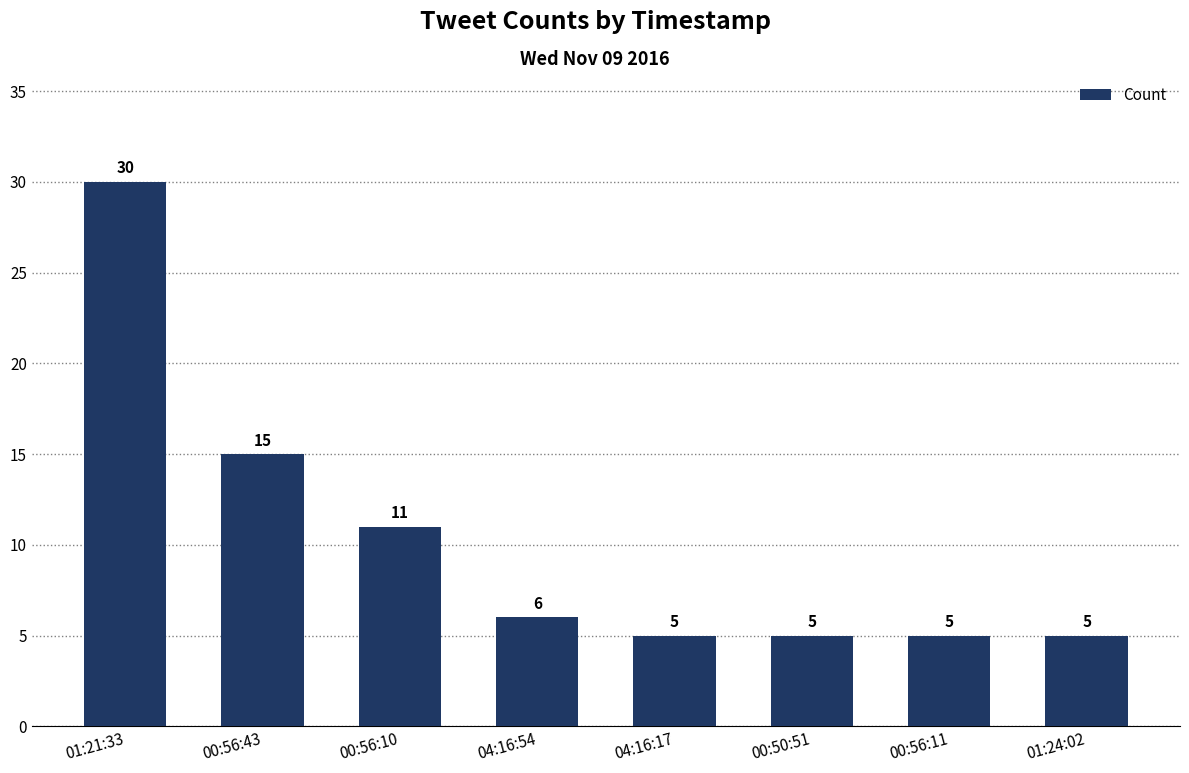

What is the difference between the maximum and minimum values?

25